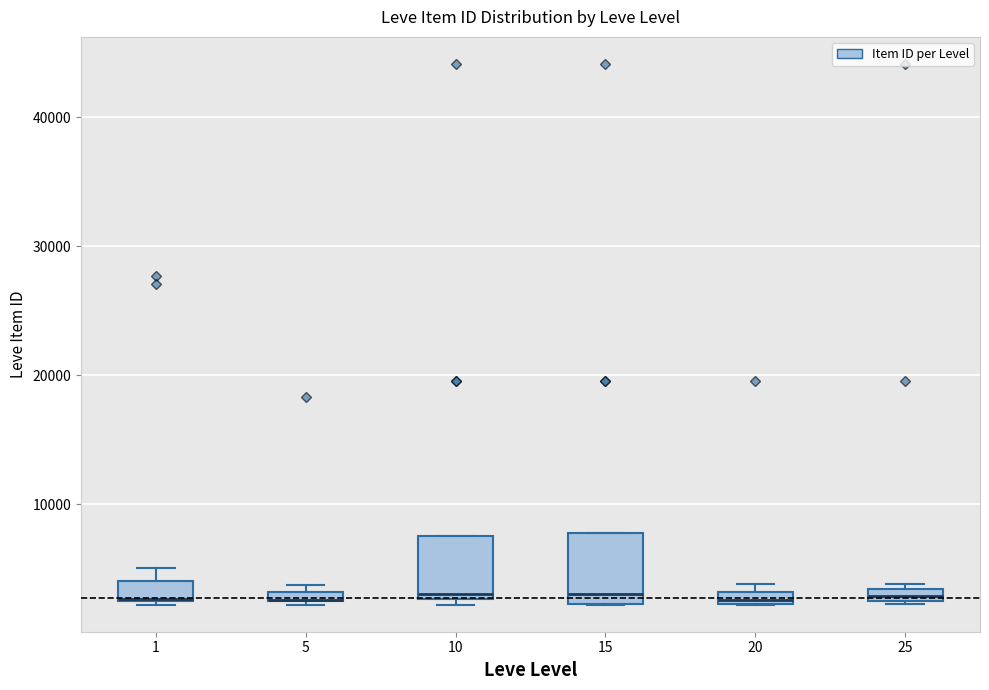

Where is the upper edge of the box at x = 10 on the y-axis? The values are not printed on the chart, so give them approximately, as read against the axis.

8000